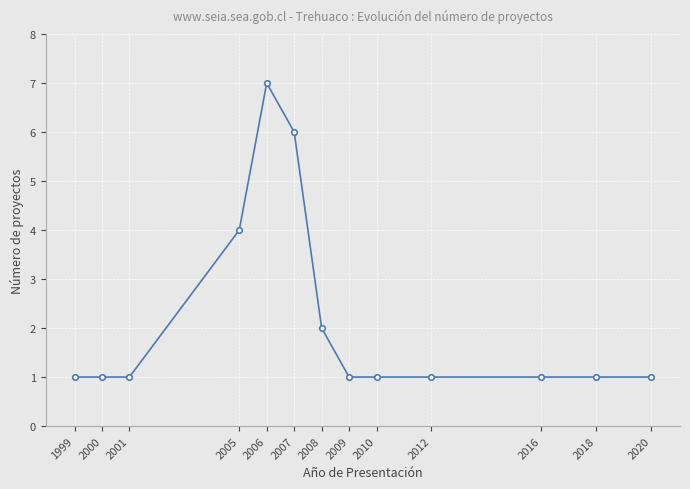

What is the ratio of the value at 2007 to the value at 2016?

6.0